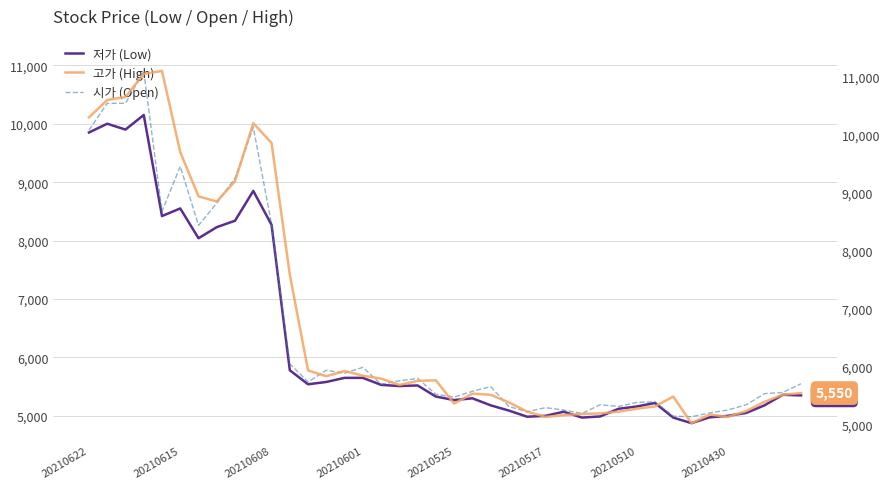

At which label does 시가 (Open) first exceed 5540?

20210622